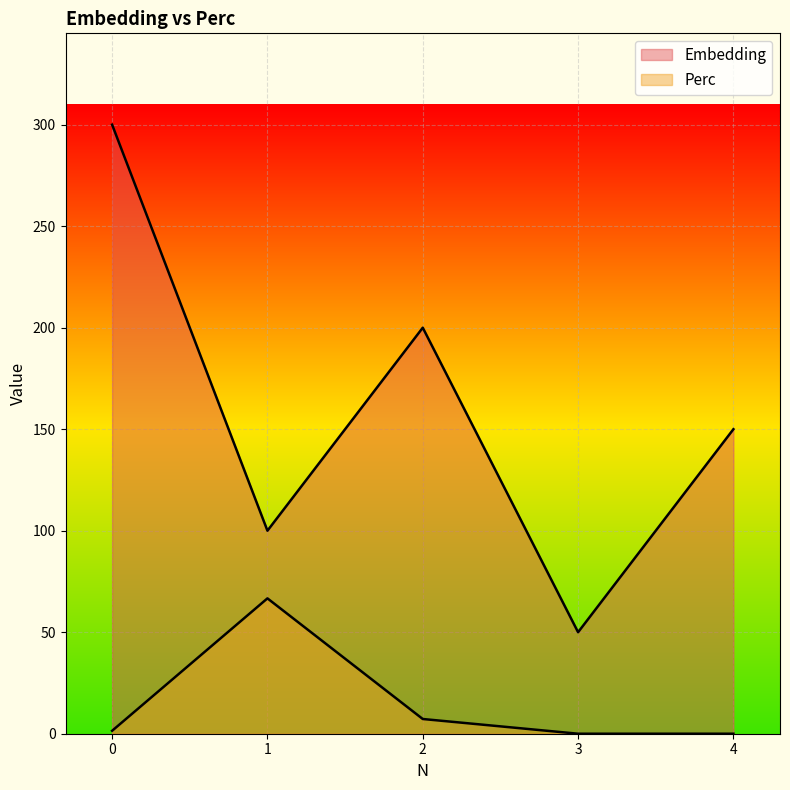

Count the number of categories in the chart.

5